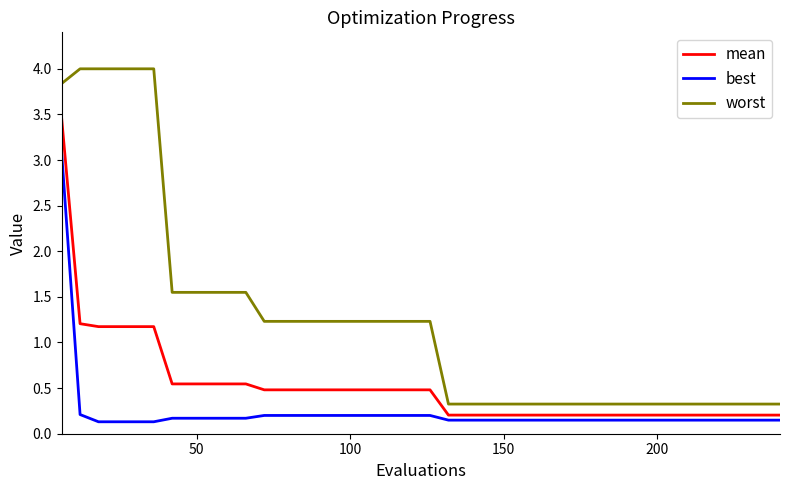

What is the maximum value shown in the chart?

4.0